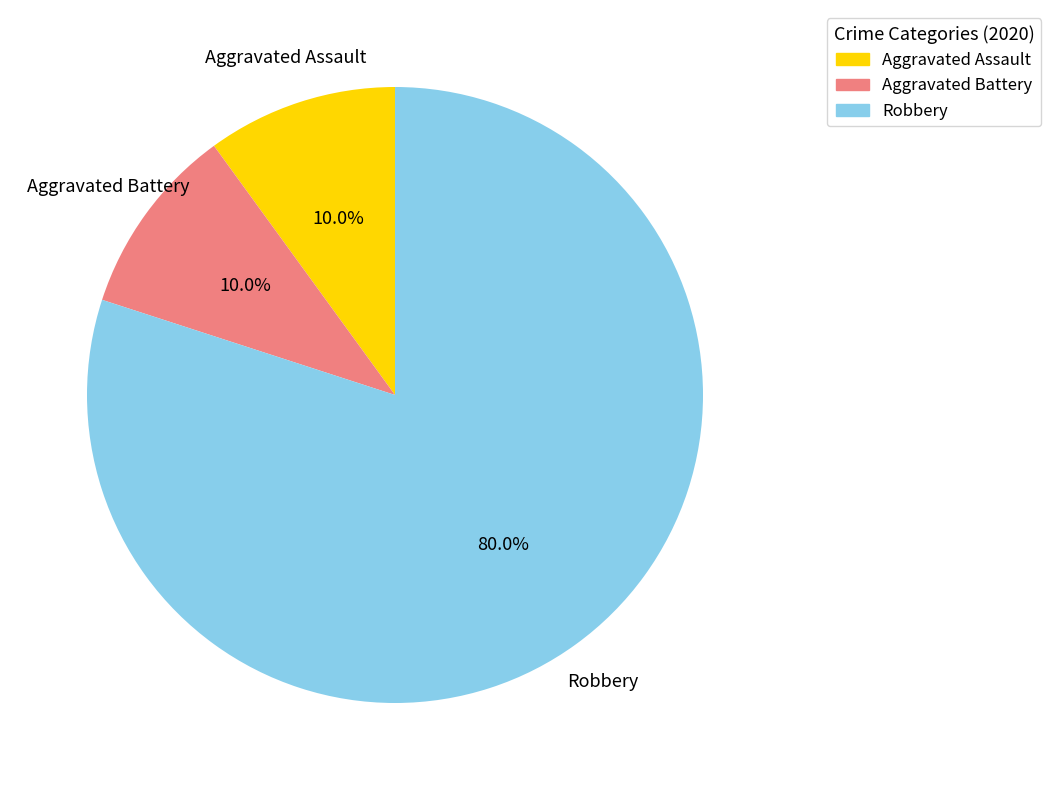

Is the sum of Robbery and Aggravated Battery greater than half?

Yes